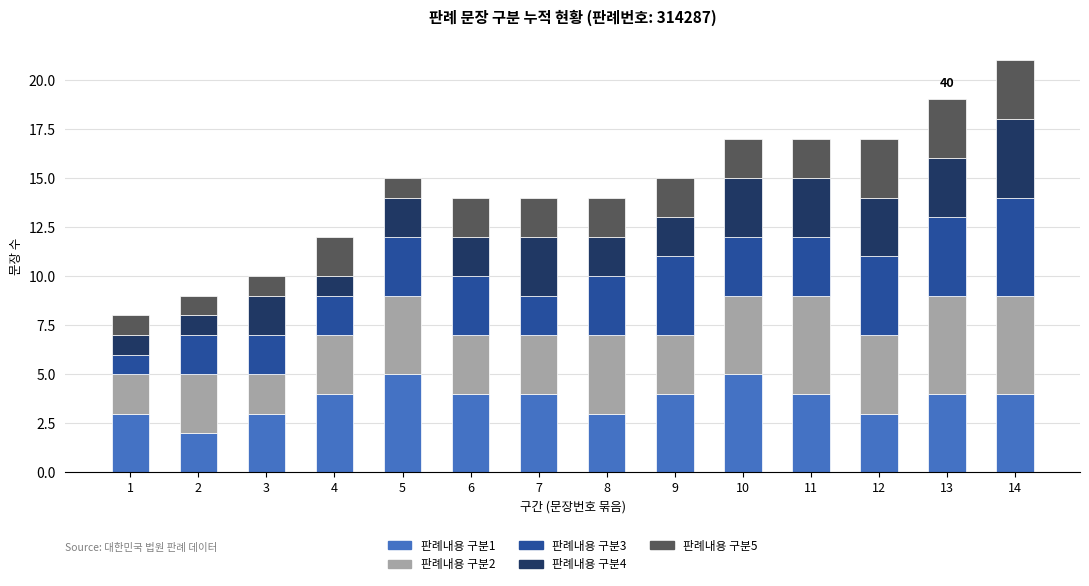

What is the total value across all series at 9?

15